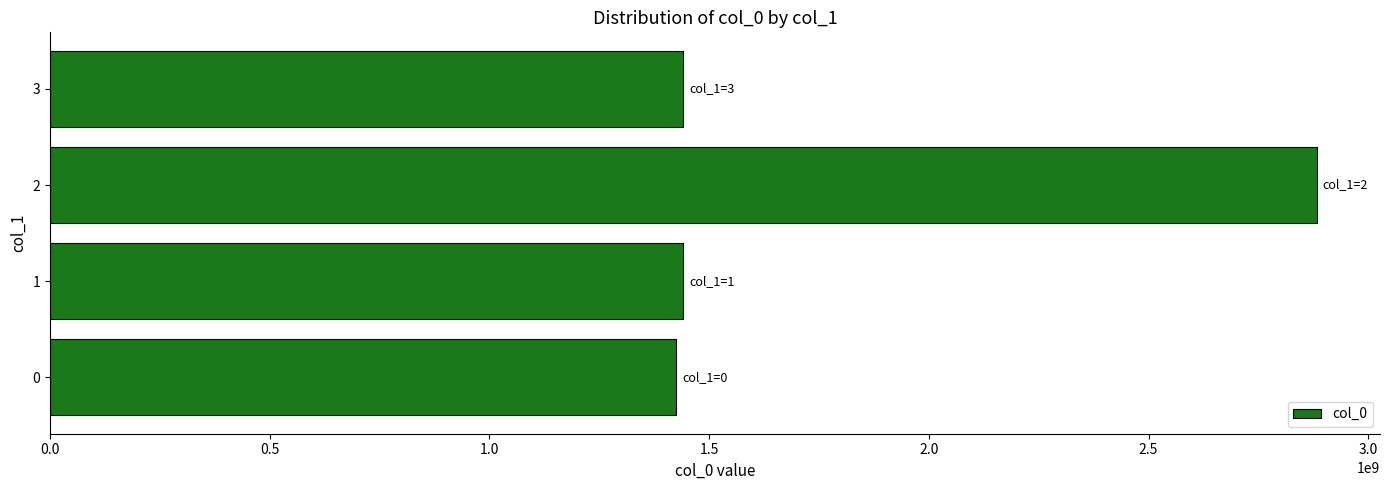

How many series are shown in this chart?

1